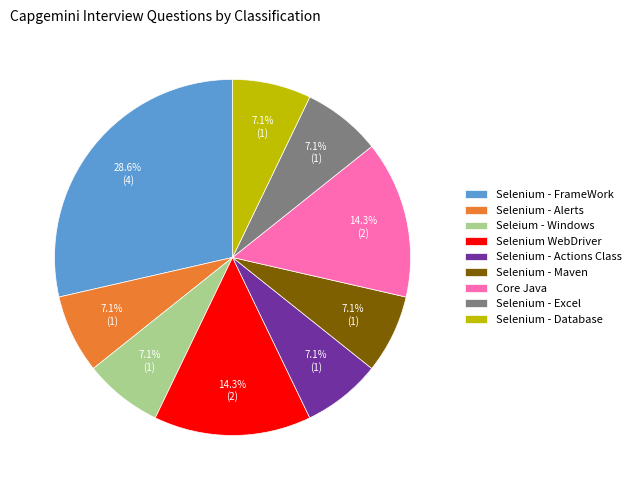

Does Selenium - Actions Class represent more than half of the total?

No